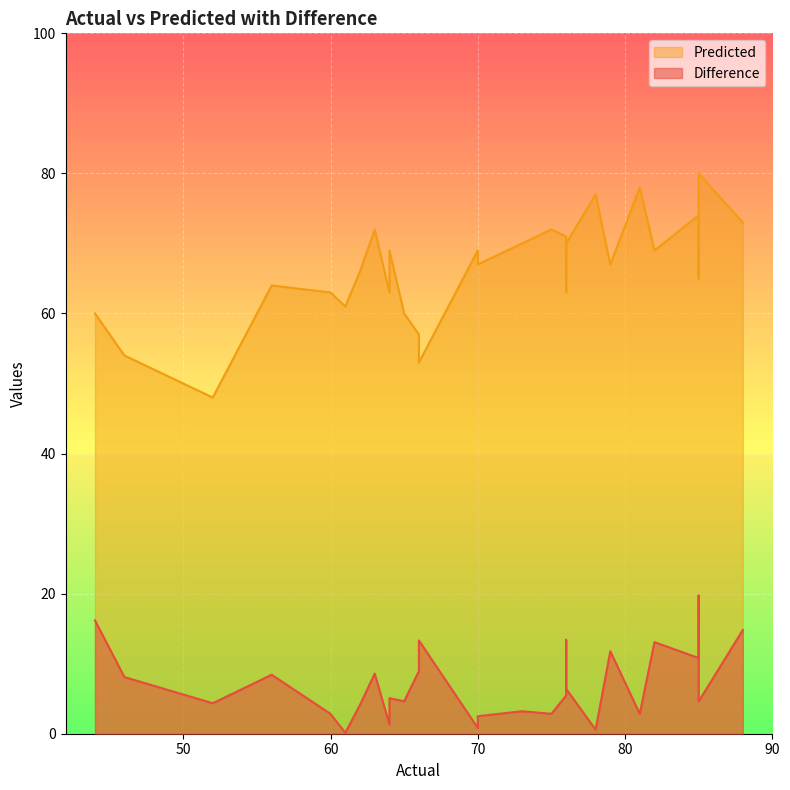

Reading left to right, what are all the values shown in this chart?

Difference: 56=8.4	62=4.1	85=10.8	81=2.9	70=0.8	85=12.0	63=8.6	76=5.4	44=16.2	66=8.9	82=13.1	79=11.8	75=2.8	70=2.5	88=14.8	46=8.1	85=19.7	73=3.2	61=0.1	66=13.3	64=1.3	52=4.3	64=5.1	76=13.4	65=4.6	85=4.6	60=2.8	78=0.6	76=8.6	76=6.4
Predicted: 56=64.0	62=66.0	85=74.0	81=78.0	70=69.0	85=73.0	63=72.0	76=71.0	44=60.0	66=57.0	82=69.0	79=67.0	75=72.0	70=67.0	88=73.0	46=54.0	85=65.0	73=70.0	61=61.0	66=53.0	64=63.0	52=48.0	64=69.0	76=63.0	65=60.0	85=80.0	60=63.0	78=77.0	76=67.0	76=70.0